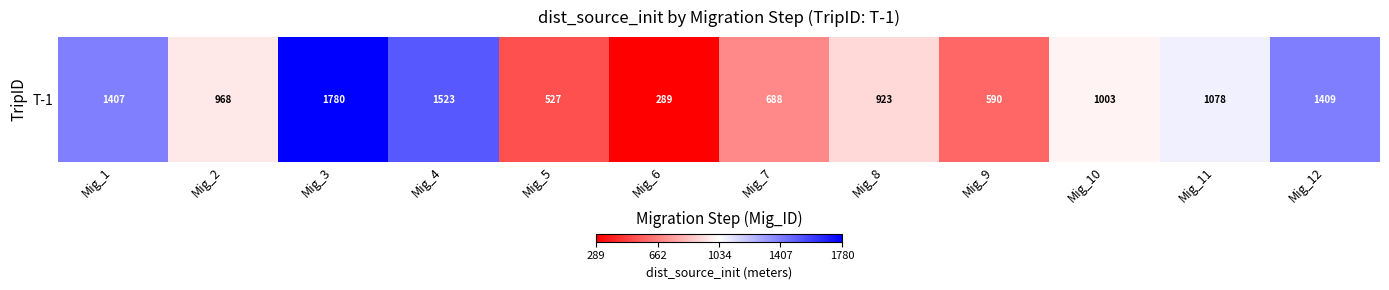

Rank the categories by value from lowest to highest.

Mig_6, Mig_5, Mig_9, Mig_7, Mig_8, Mig_2, Mig_10, Mig_11, Mig_1, Mig_12, Mig_4, Mig_3